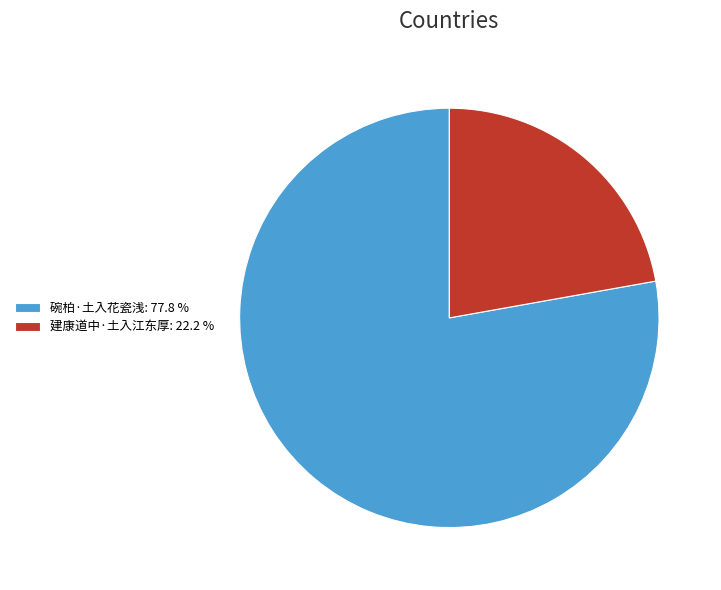

What is the ratio of the value at 碗柏·土入花瓷浅: 77.8 % to the value at 建康道中·土入江东厚: 22.2 %?

3.5